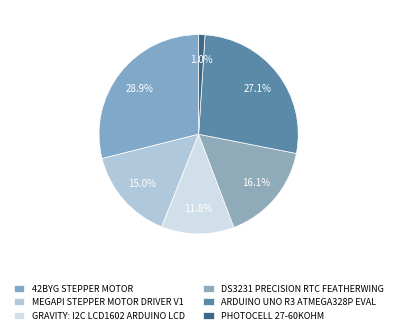

To the nearest percent, what percentage of the pie is 42BYG STEPPER MOTOR?

29%